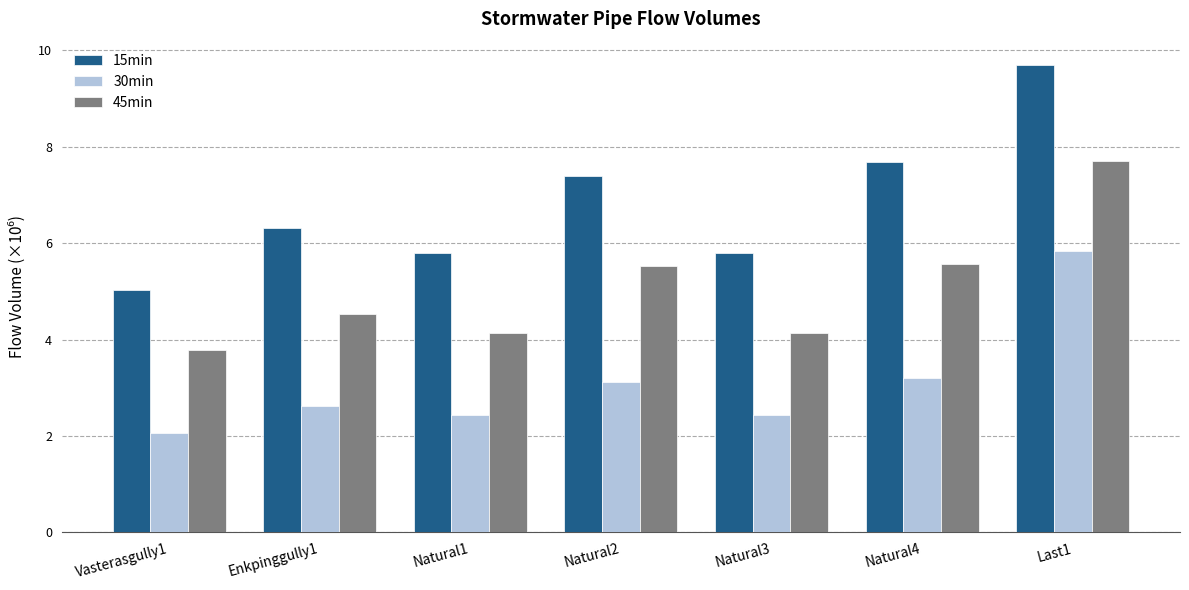

Are the bars grouped side by side (vs. stacked)?

Yes